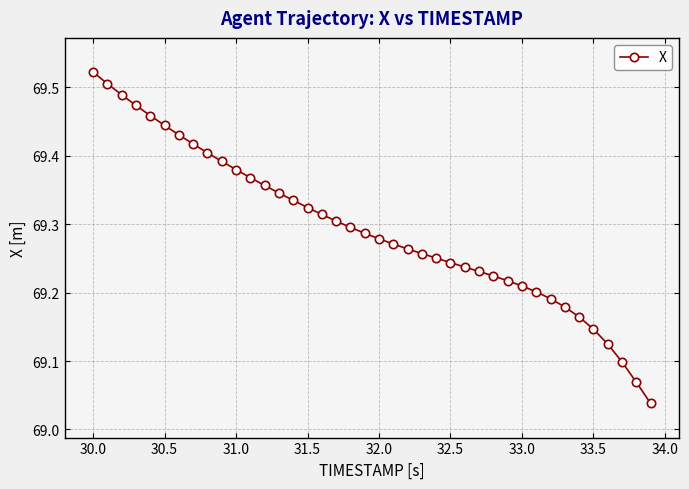

What is the difference between the maximum and second lowest values?

0.5